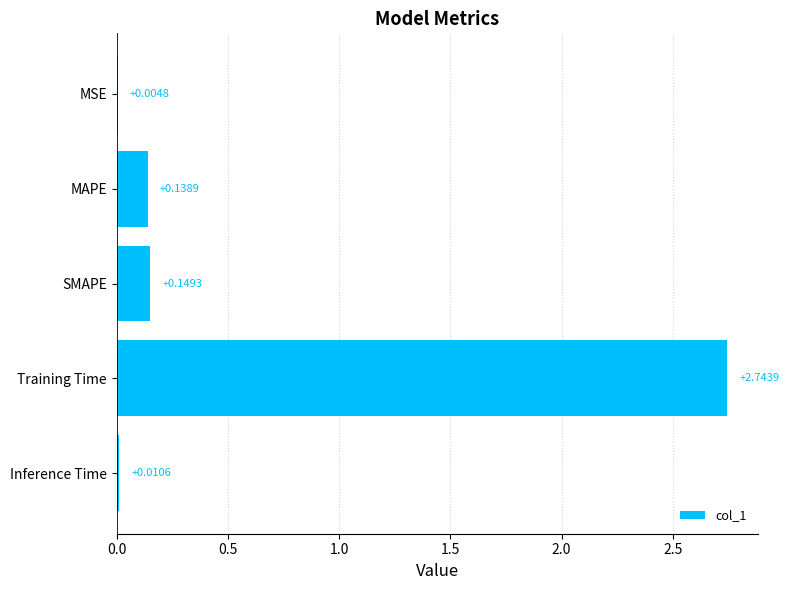

At which category does the chart reach its peak across all series?

Training Time